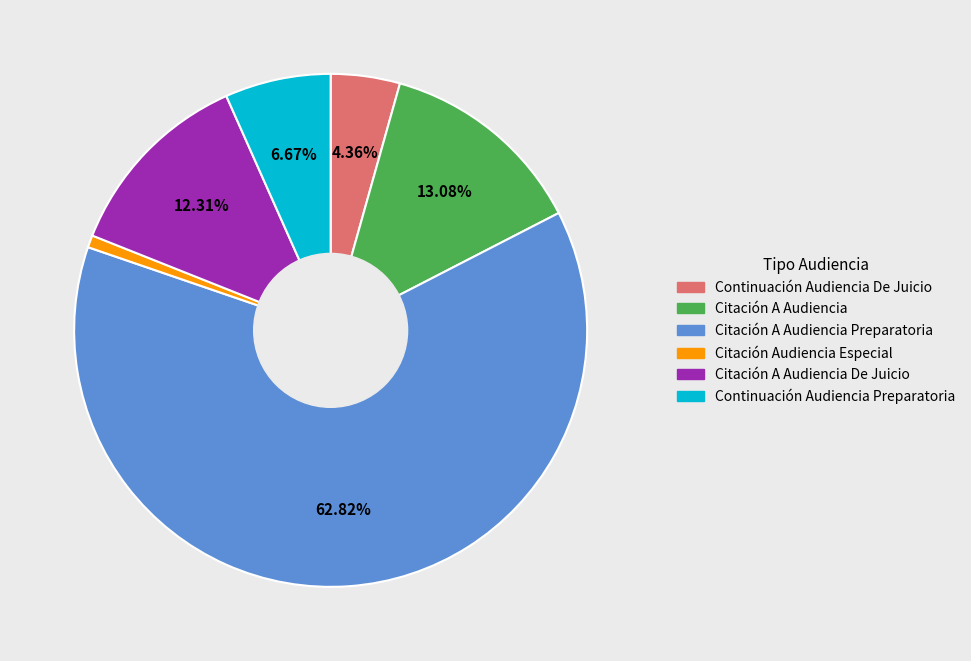

How many segments does this pie chart have?

6